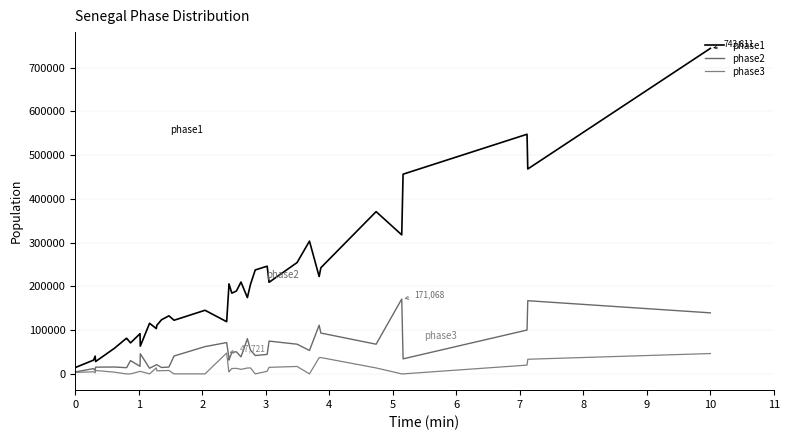

True or false: phase2 and phase1 intersect in this chart.

False